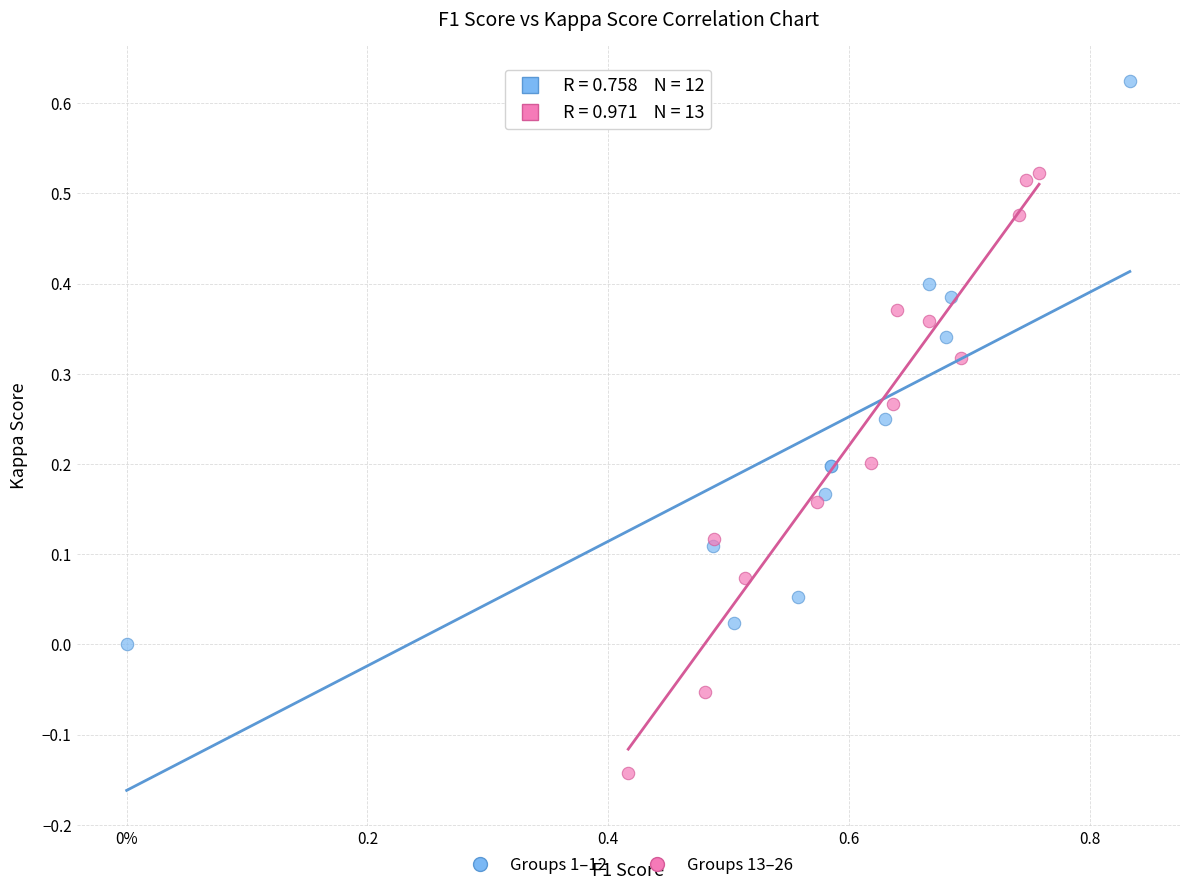

Which series reaches the maximum Y coordinate?

Groups 1–12